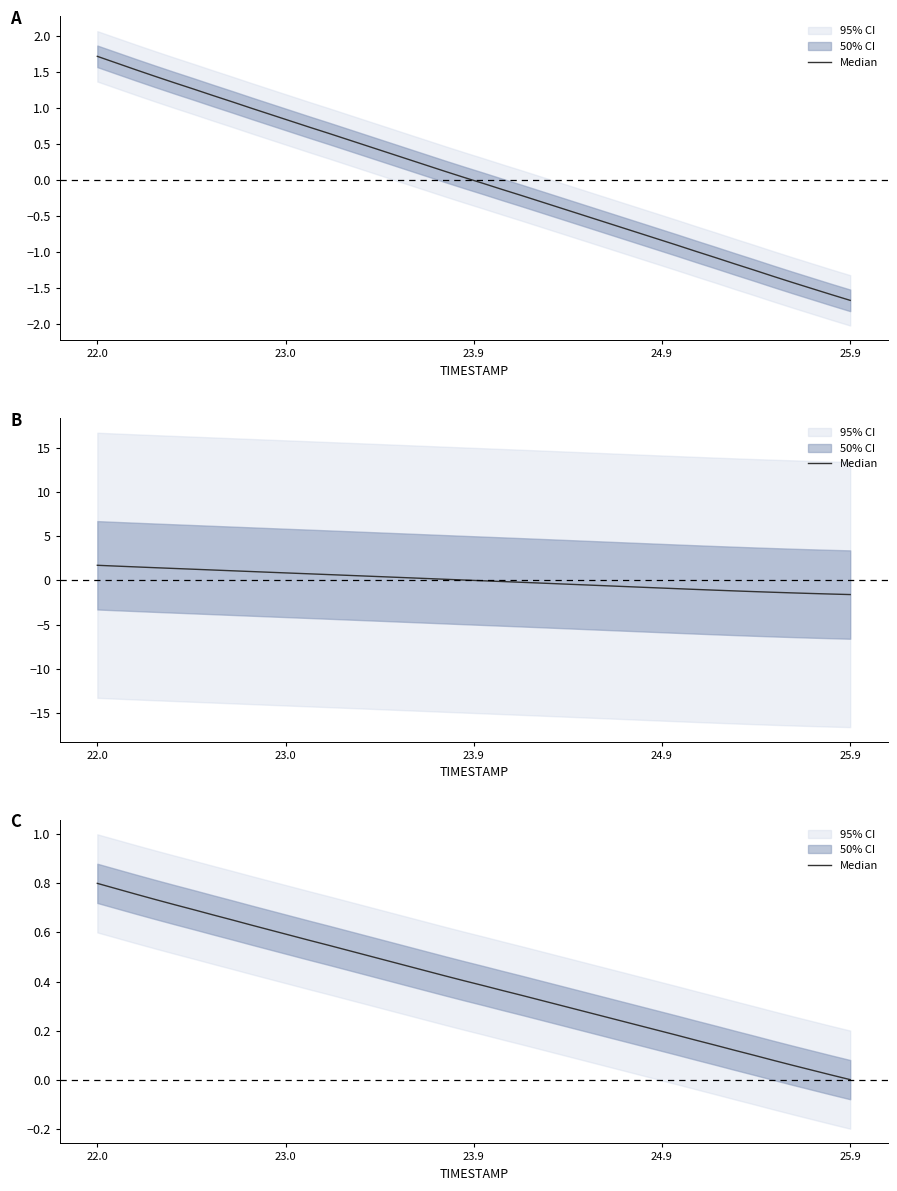

Does the chart display data point markers on the line(s)?

No